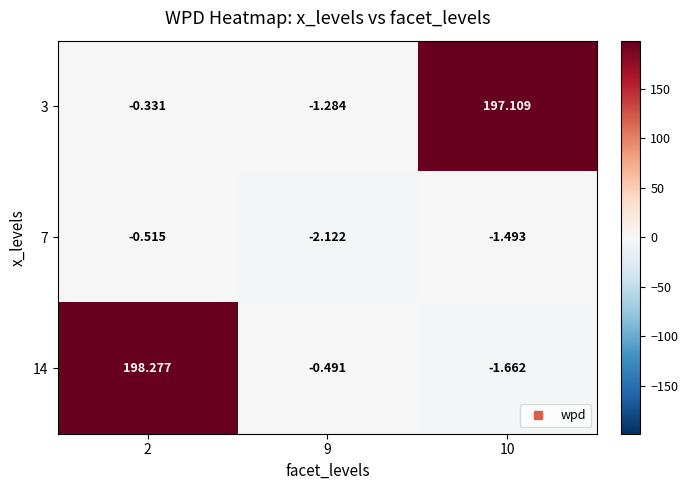

Is the value of 7 at 2 greater than the value of 3 at 2?

No